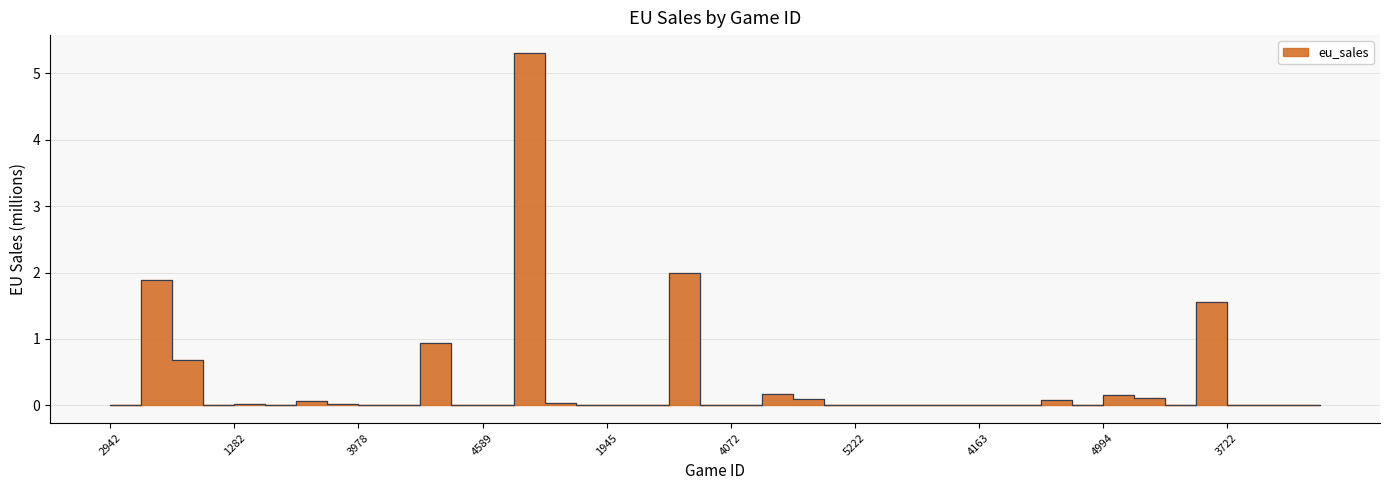

How many distinct data groups are displayed?

1